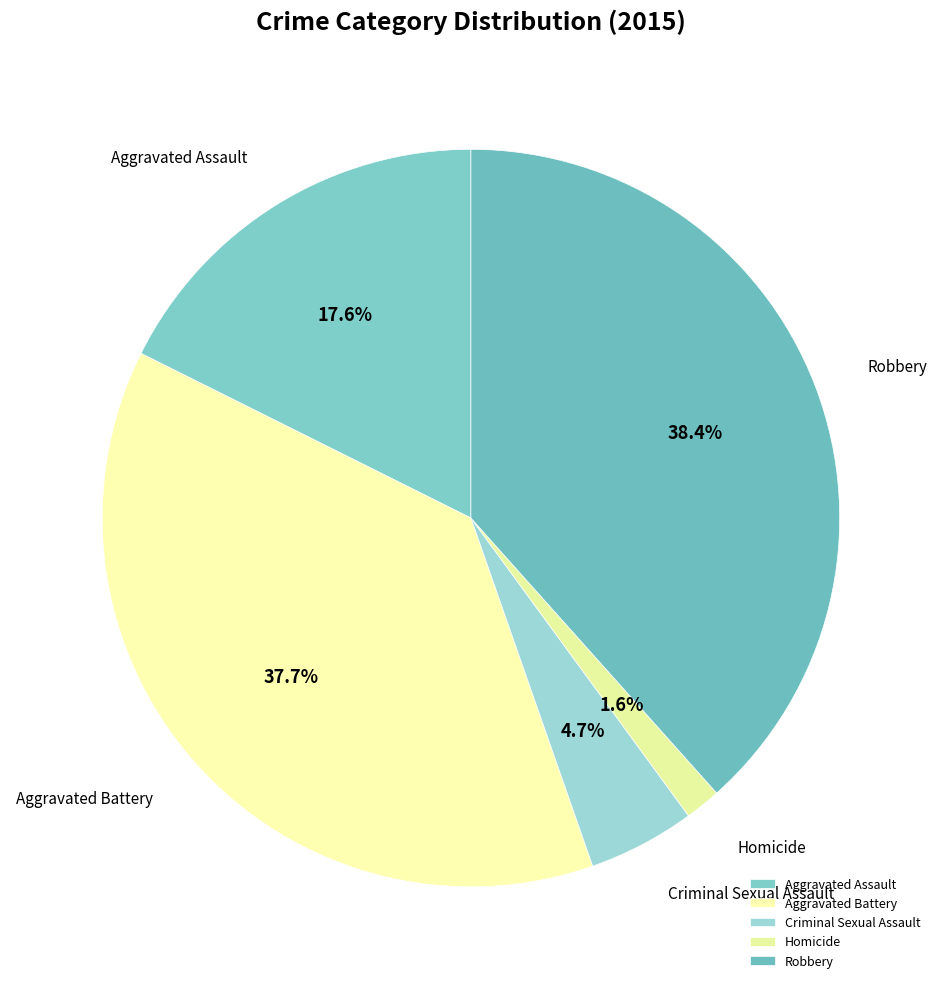

What percentage is NOT represented by Aggravated Battery?

62.3%